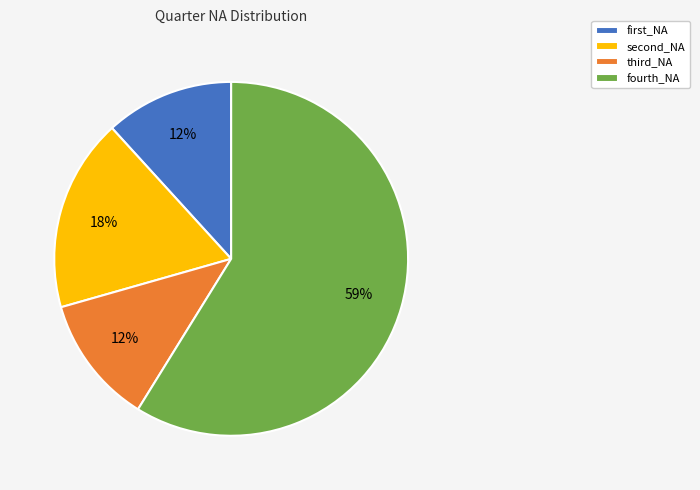

Is the sum of fourth_NA and second_NA greater than half?

Yes